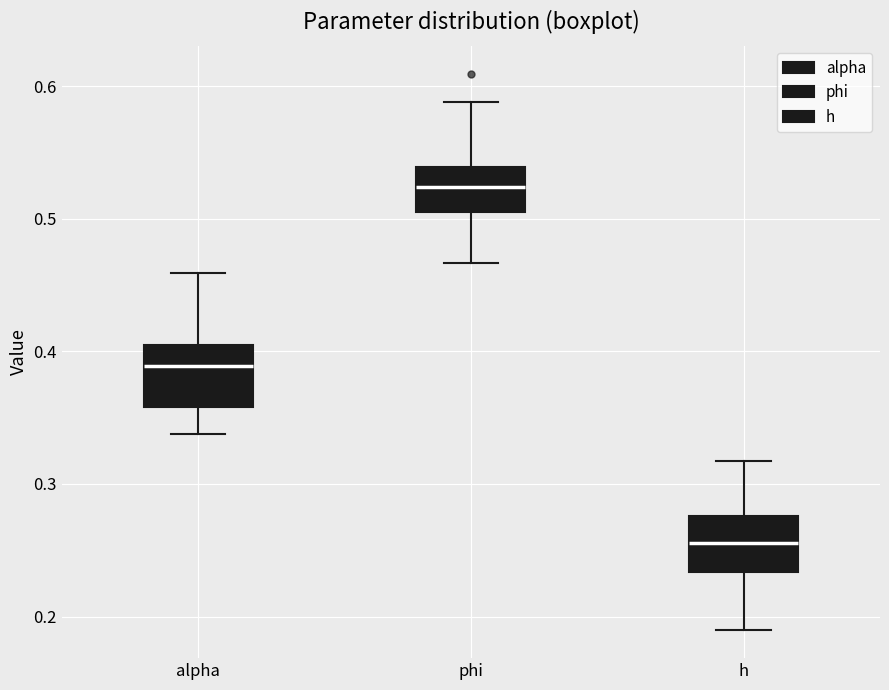

Reading left to right, transcribe this box plot: for each box, give where its median line is, the range the box spans, and where its two whiskers end, as read against the y-axis. The values are not printed on the chart, so give them approximately, as read against the axis.

alpha: median 0.39, box 0.36 to 0.41, whiskers 0.34 to 0.46
phi: median 0.52, box 0.51 to 0.54, whiskers 0.47 to 0.59
h: median 0.26, box 0.23 to 0.28, whiskers 0.19 to 0.32